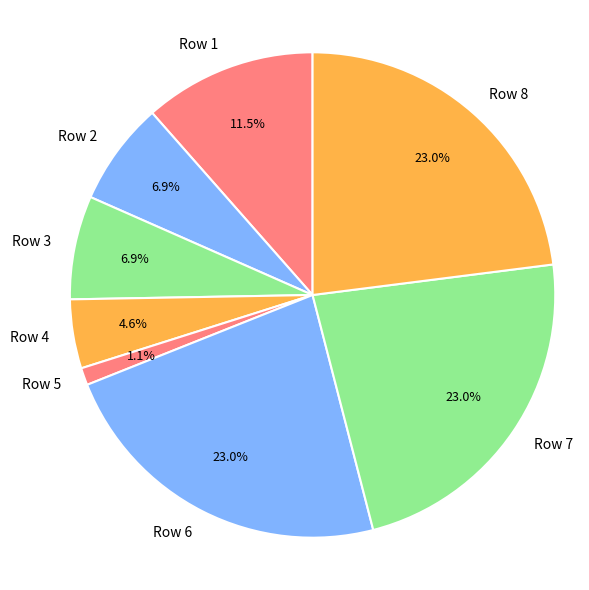

What is the smallest slice in the pie chart?

Row 5